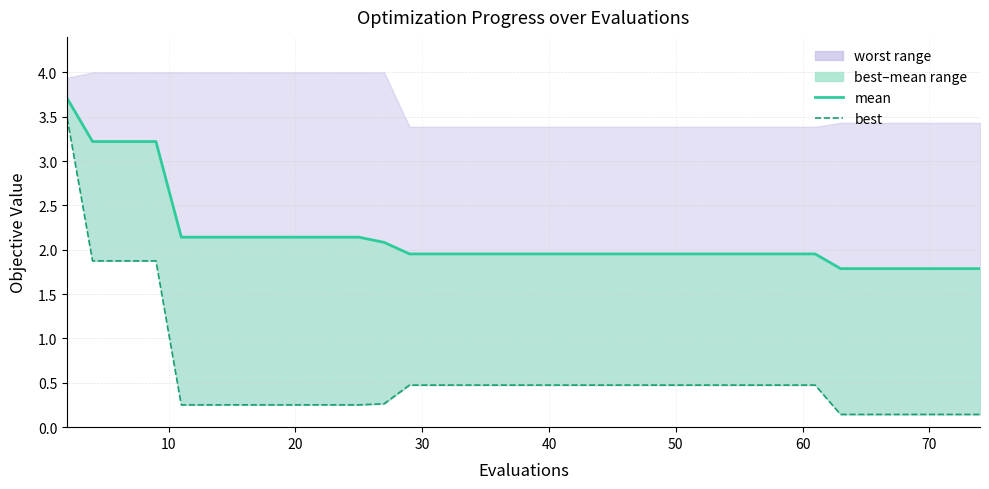

True or false: mean and best (line) cross at least once.

False